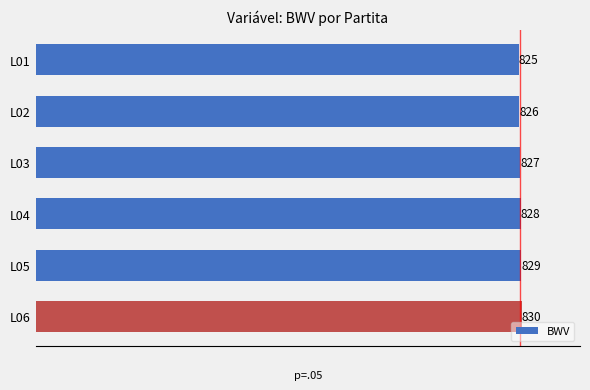

What is the minimum value shown in the chart?

825